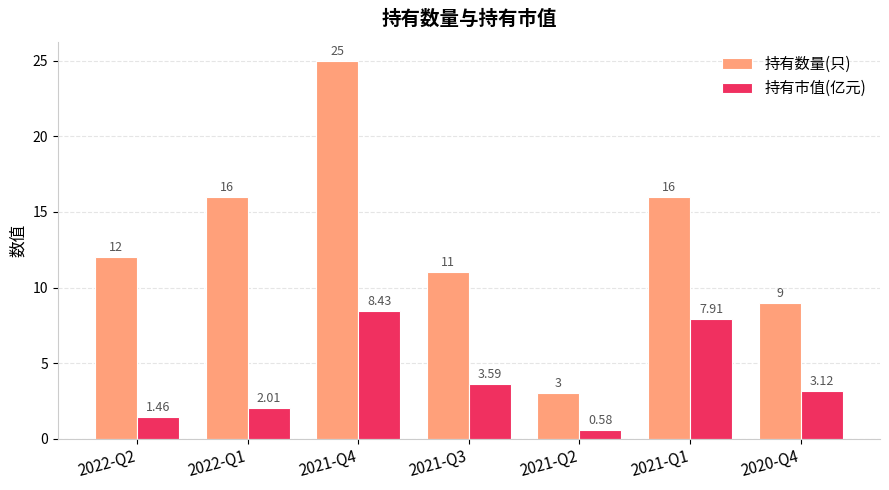

What is the average value of the 持有数量(只) series?

13.1